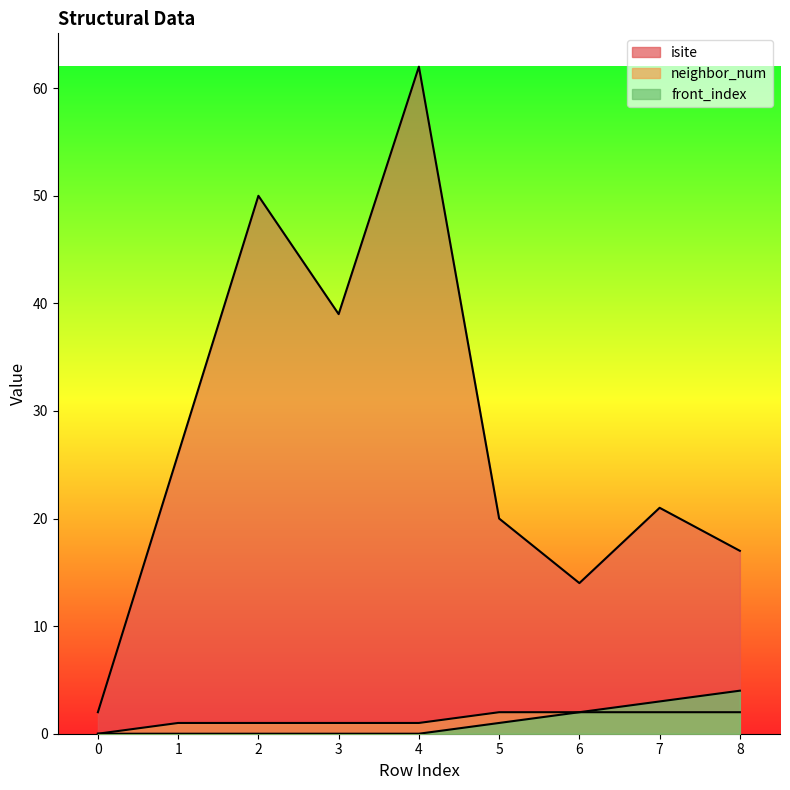

Rank the series at 3 from highest to lowest value.

isite, neighbor_num, front_index